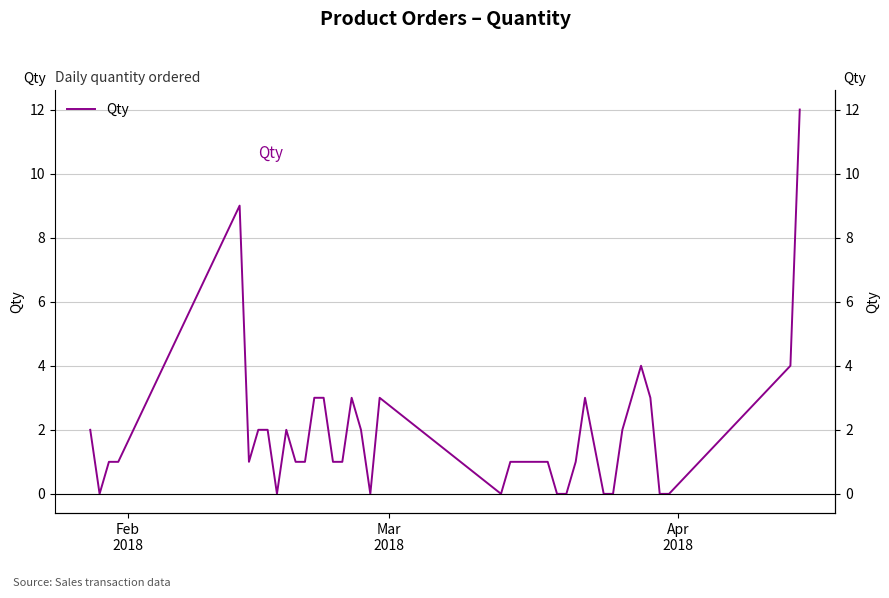

How many positive values are there?

30